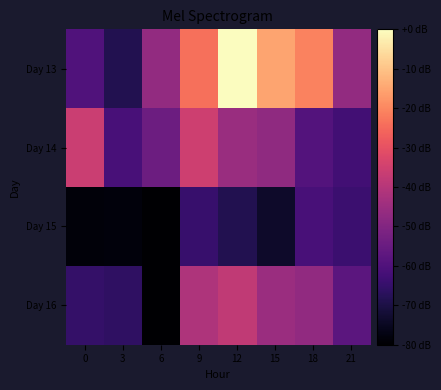

Reading left to right, extract all data points from this chart.

Day 13: 0=-59.9	3=-68.7	6=-46.8	9=-24.0	12=-0.0	15=-15.1	18=-20.8	21=-46.6
Day 14: 0=-36.0	3=-61.3	6=-54.2	9=-35.3	12=-45.6	15=-47.2	18=-59.2	21=-62.6
Day 15: 0=-78.5	3=-78.4	6=-80.0	9=-64.5	12=-68.6	15=-73.5	18=-61.5	21=-63.9
Day 16: 0=-65.2	3=-66.2	6=-80.0	9=-41.3	12=-38.1	15=-45.3	18=-47.2	21=-57.7